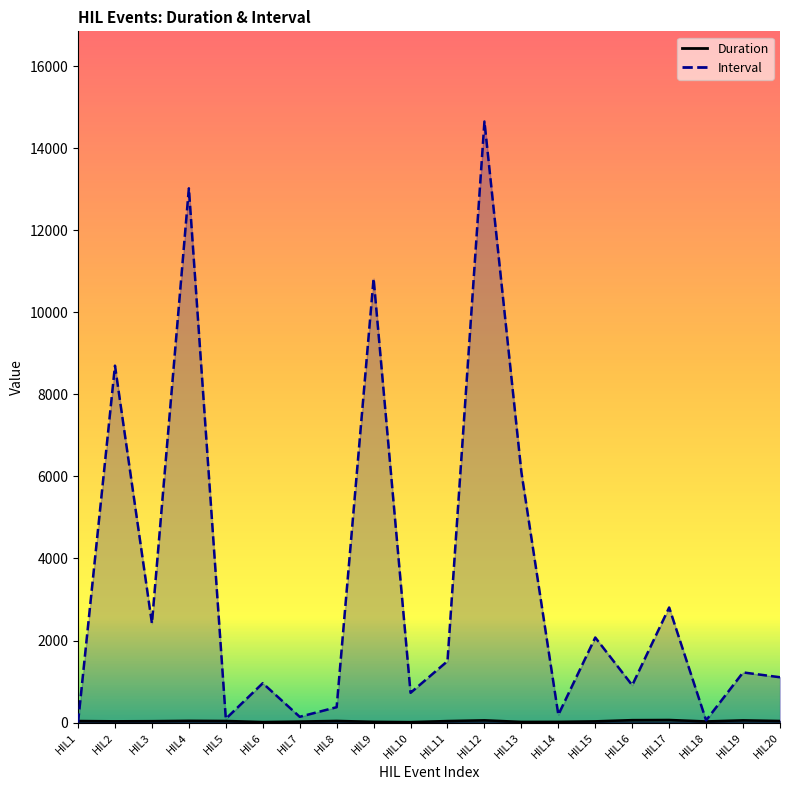

What is the sum of the Interval values at HIL13 and HIL5?

6199.8